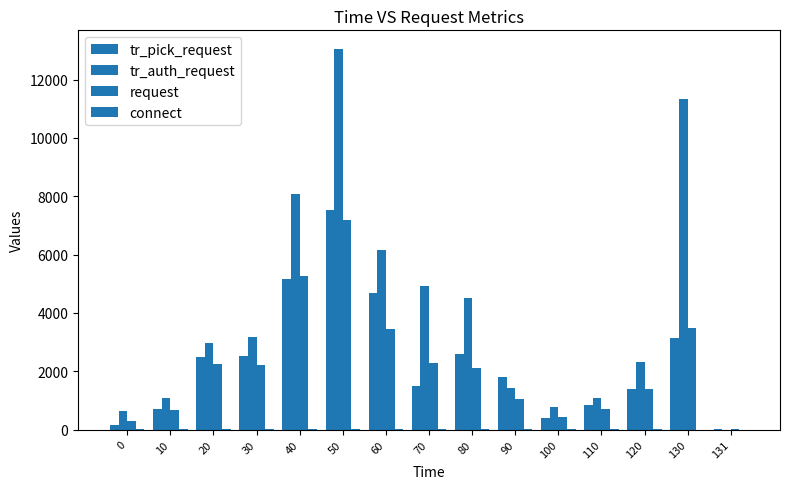

At which category is the sum across all series the highest?

50